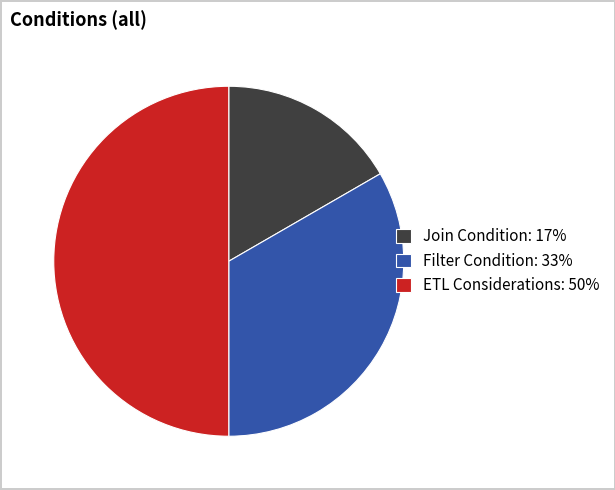

Rank the categories by value from highest to lowest.

ETL Considerations, Filter Condition, Join Condition